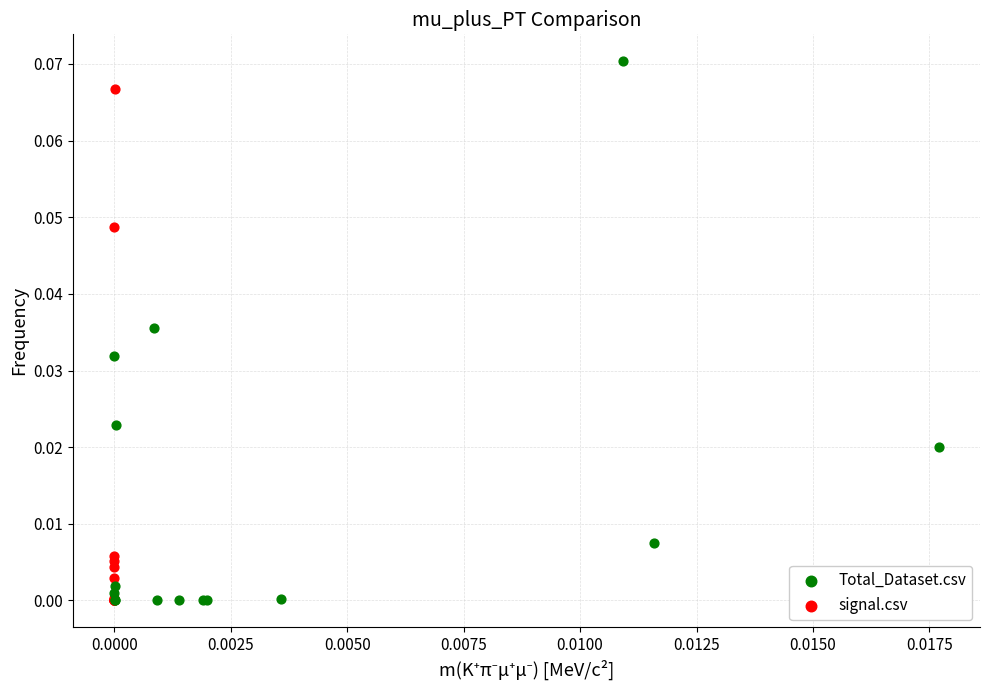

What are all the series names shown in the legend?

Total_Dataset.csv, signal.csv